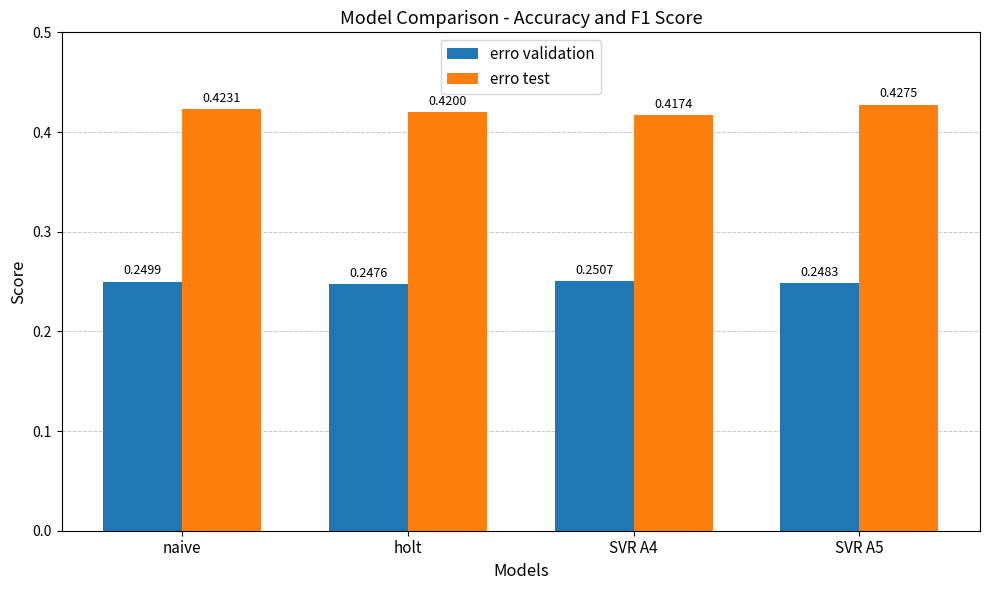

At which label is erro validation closest to 0?

holt